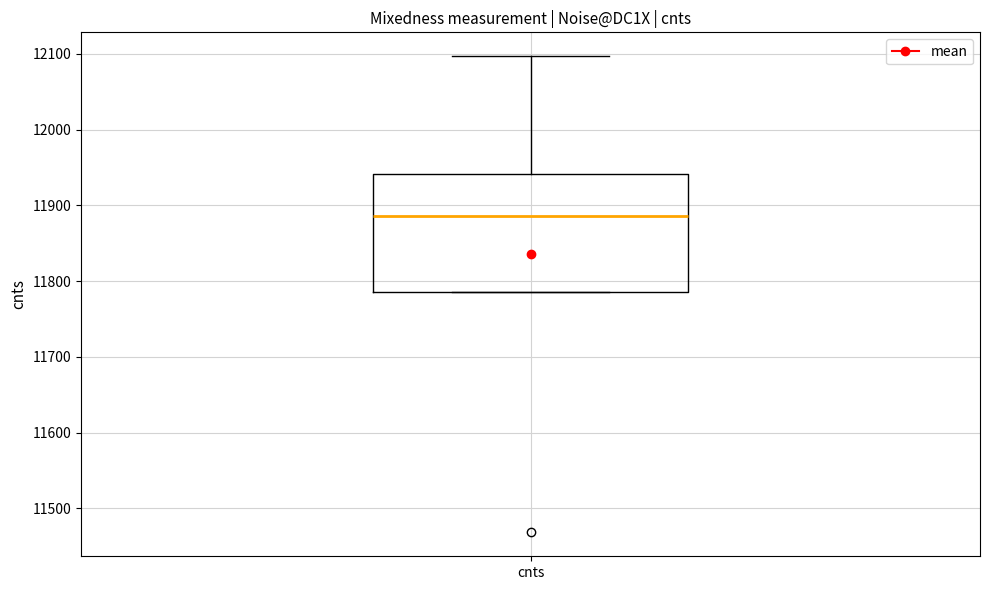

Transcribe this box plot: give where the median line is, the range the box spans, and where the two whiskers end, as read against the y-axis. The values are not printed on the chart, so give them approximately, as read against the axis.

median 11890, box 11790 to 11940, whiskers 11790 to 12100